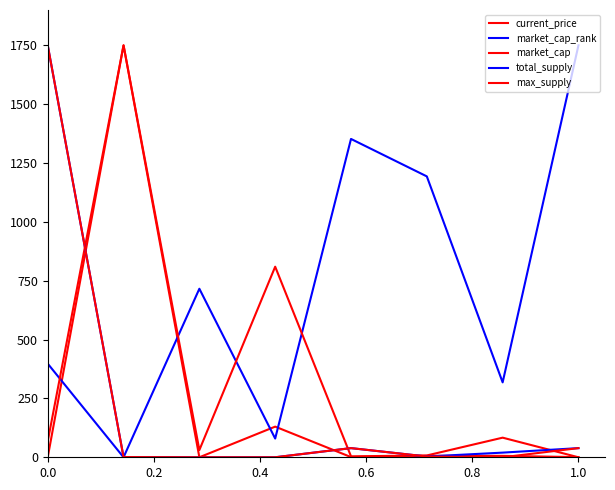

After their last crossing, which series has the higher values: current_price or market_cap_rank?

market_cap_rank